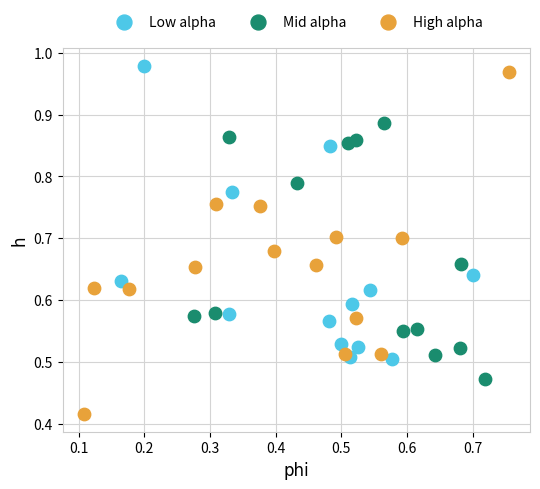

Which series contains the highest Y value?

Low alpha